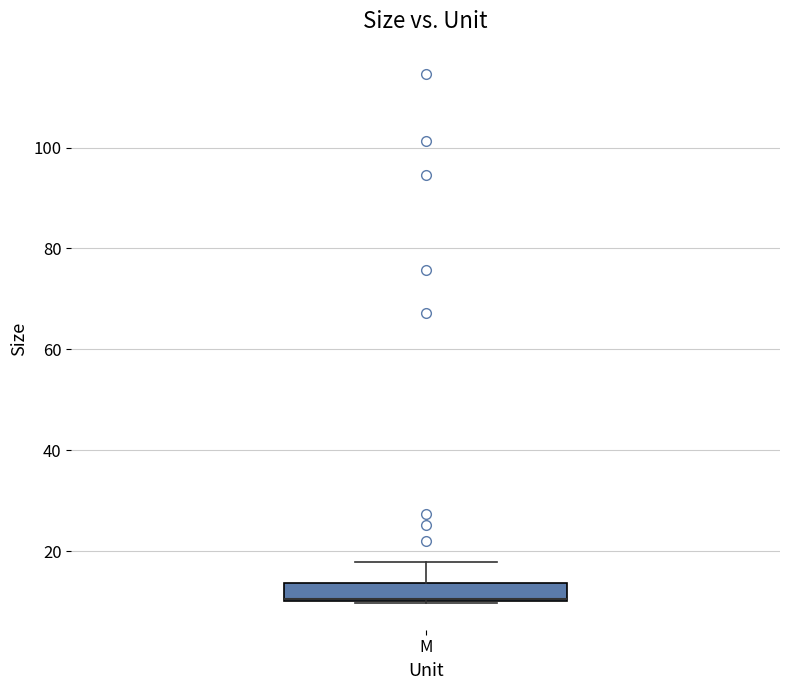

Read this box plot against the y-axis: the position of the median line, the range covered by the box, and the ends of both whiskers. The values are not printed on the chart, so give them approximately, as read against the axis.

median 10 (drawn on the box's lower edge), box 10 to 14, whiskers 10 to 18